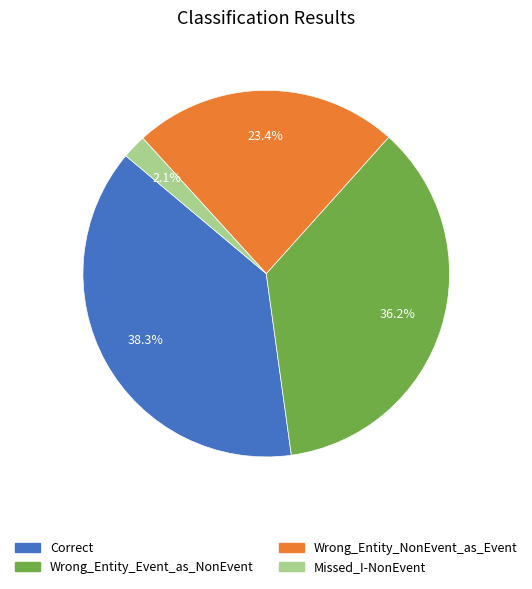

Which category has the biggest portion of the pie?

Correct